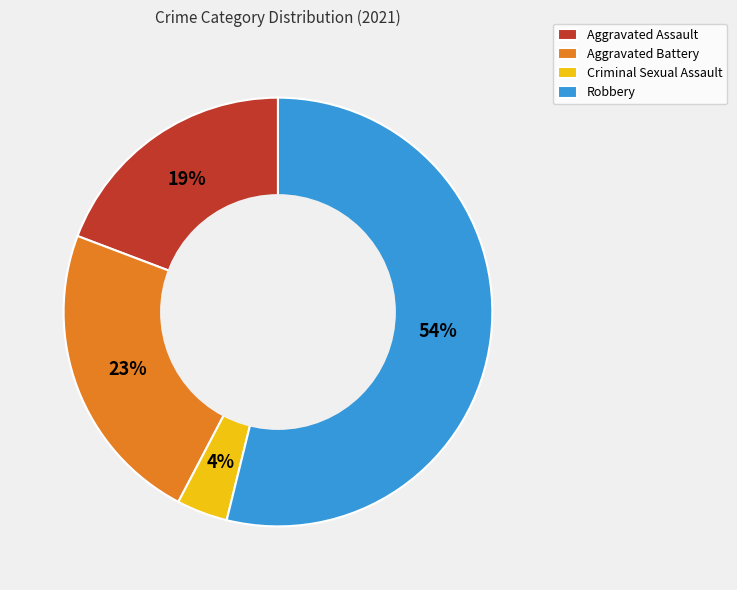

How many slices are in this pie chart?

4